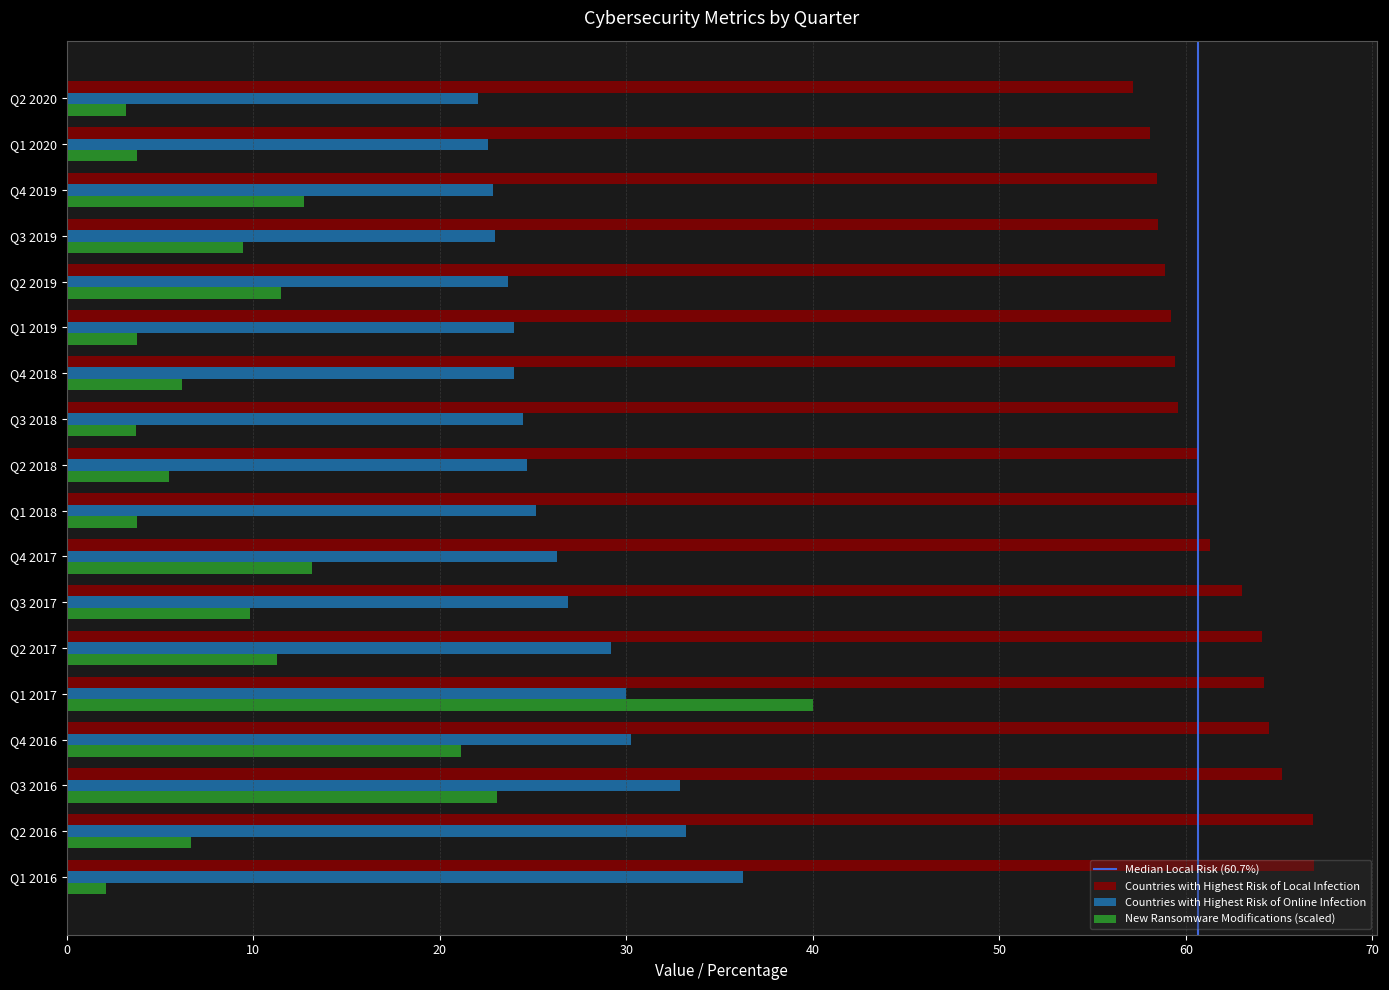

What is the difference between the highest and lowest values at Q4 2018?

53.2